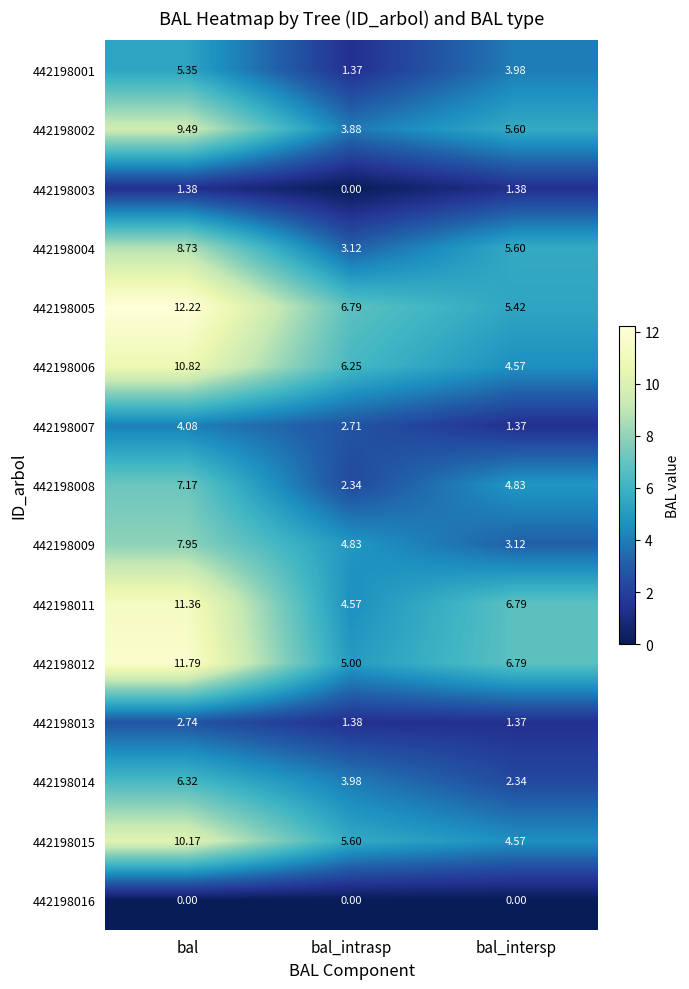

Which category has the highest value in the 442198007 series?

bal